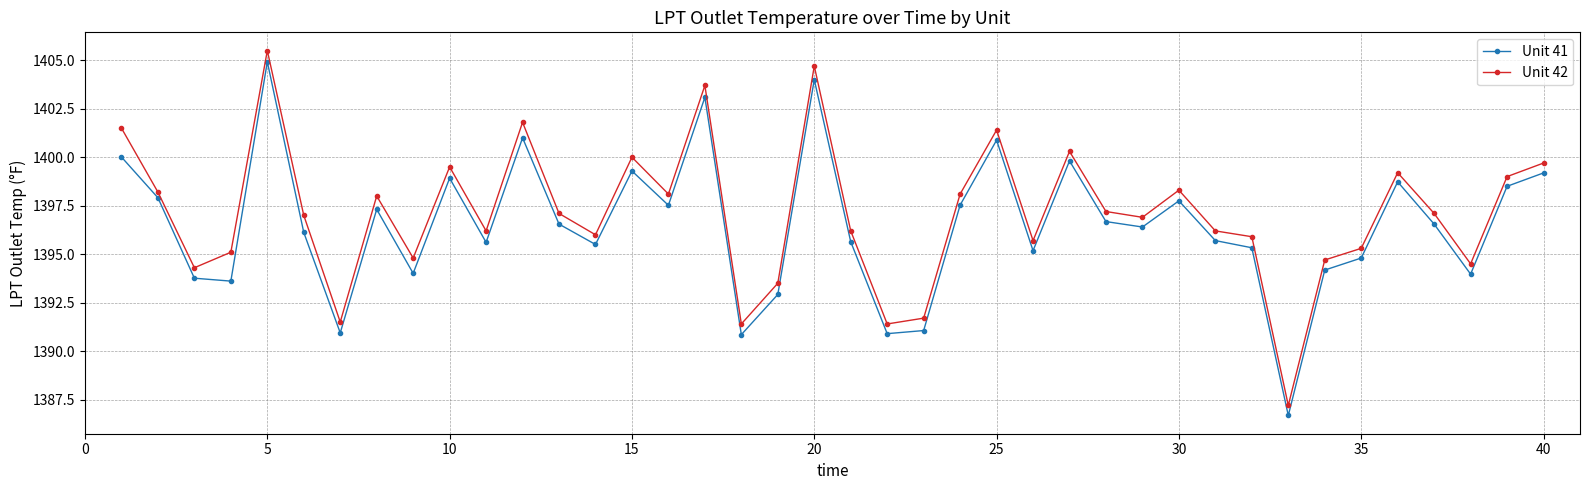

Which series has the largest range (max minus min)?

Unit 42